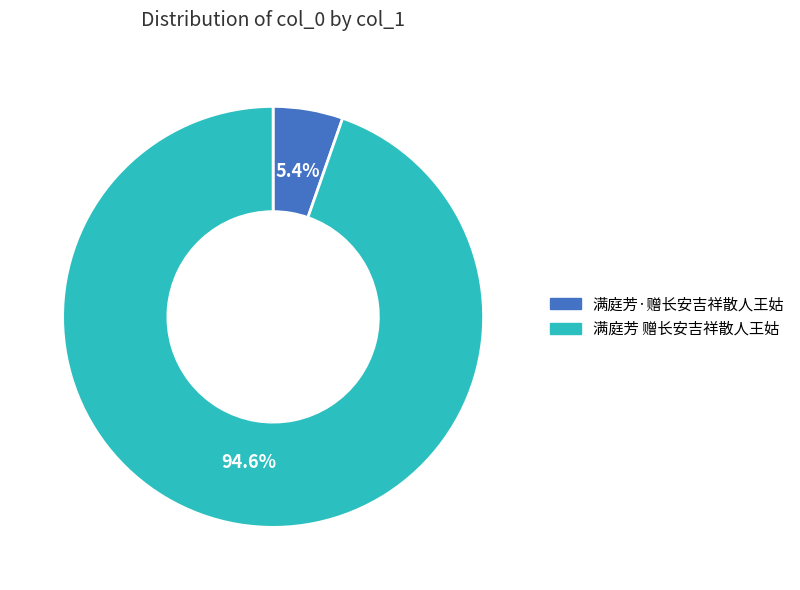

Rank the categories by value from lowest to highest.

满庭芳·赠长安吉祥散人王姑, 满庭芳 赠长安吉祥散人王姑